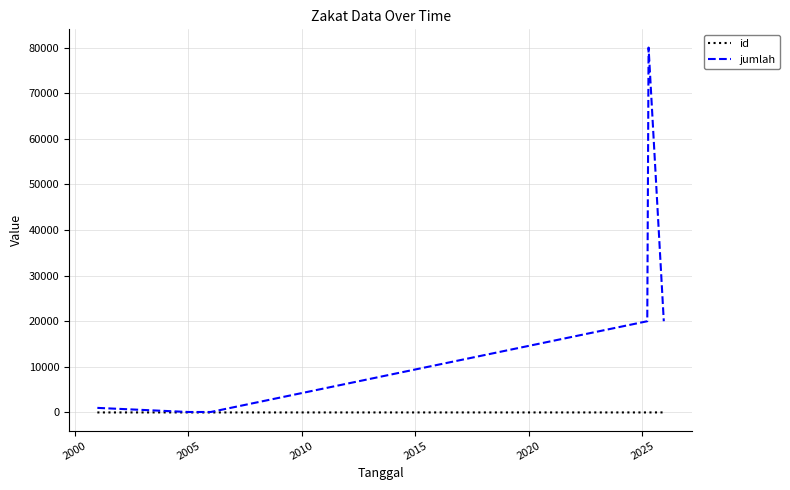

What is the average value of the id series?

4